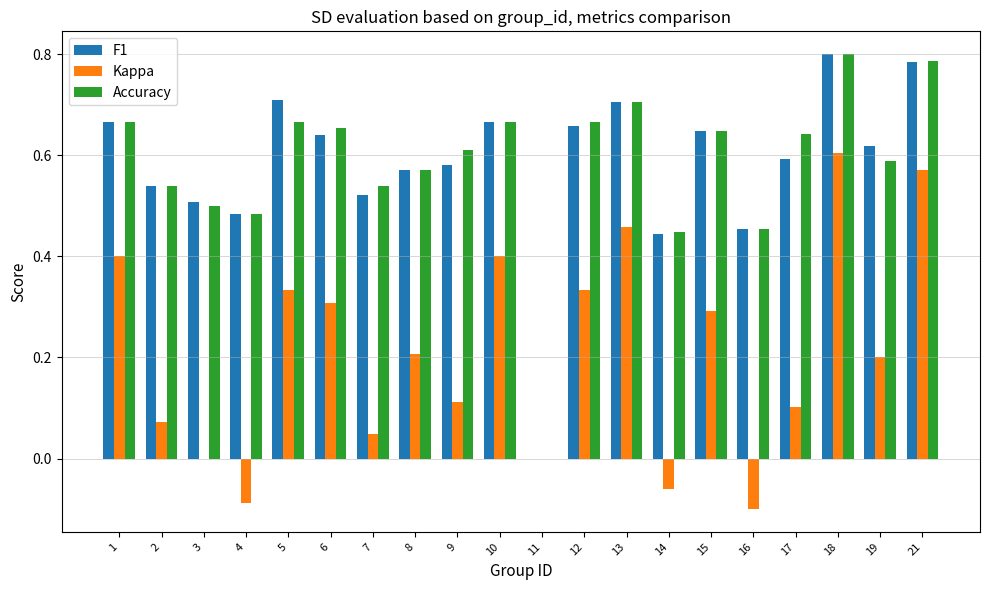

Are the bars horizontal?

No